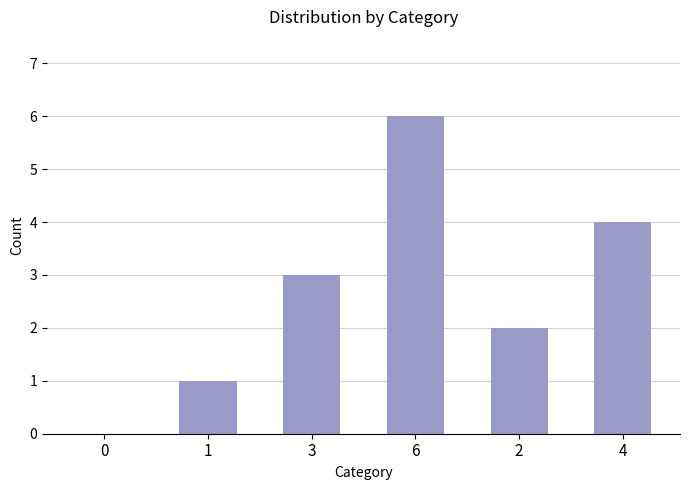

Are the bars grouped side by side (vs. stacked)?

No